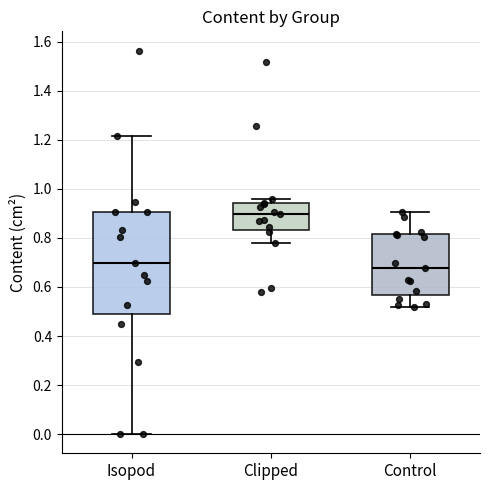

Which box is the tallest, from its lower edge to its upper edge?

Isopod